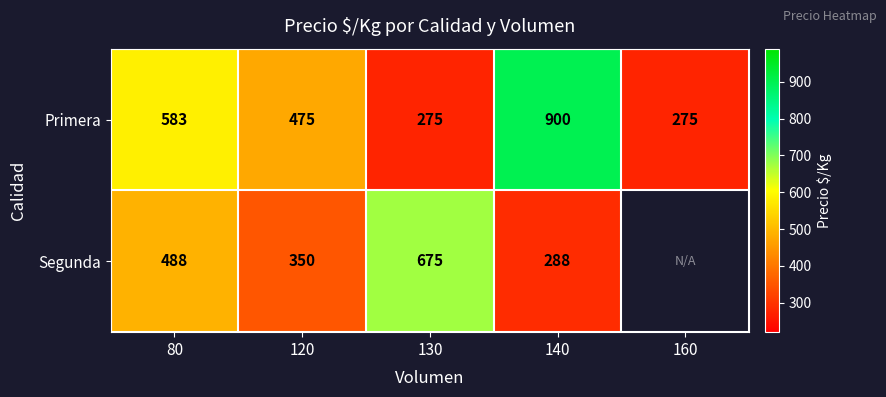

Read the Primera value at 160, to the nearest 50.

300